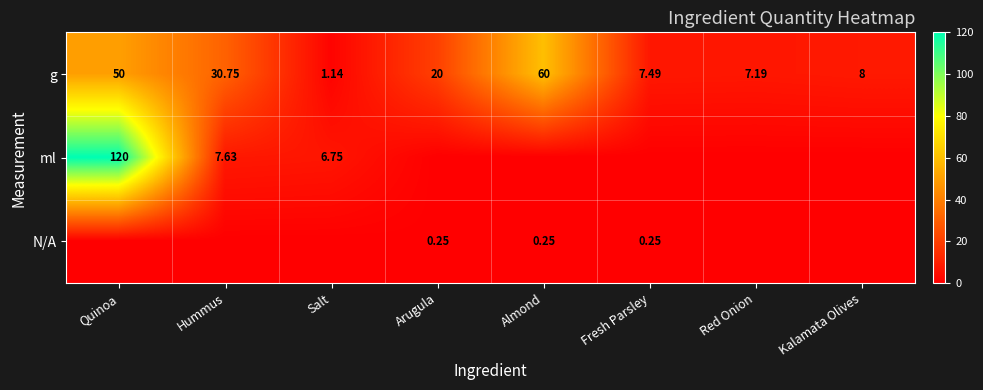

At which category does the chart reach its minimum across all series?

Arugula